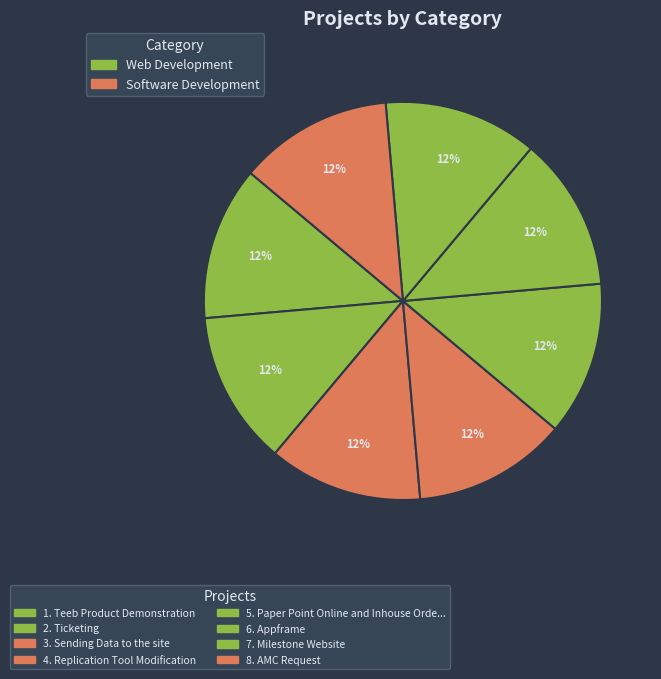

How many segments does this pie chart have?

8